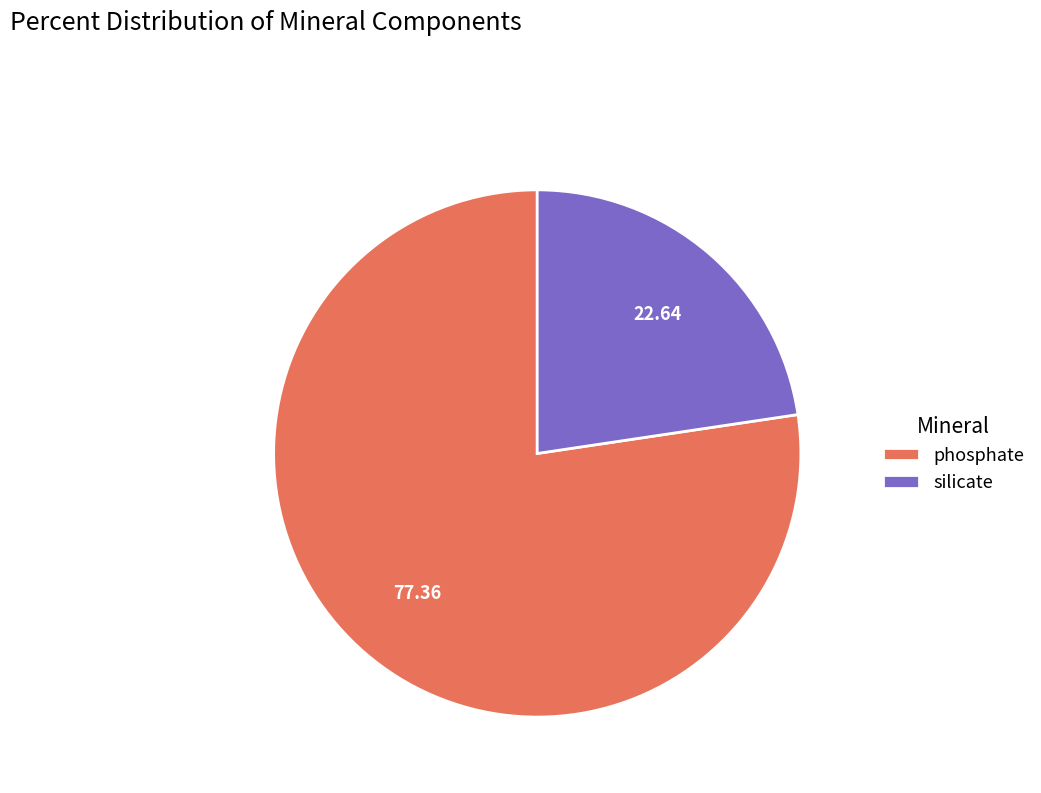

What is the smallest slice in the pie chart?

silicate